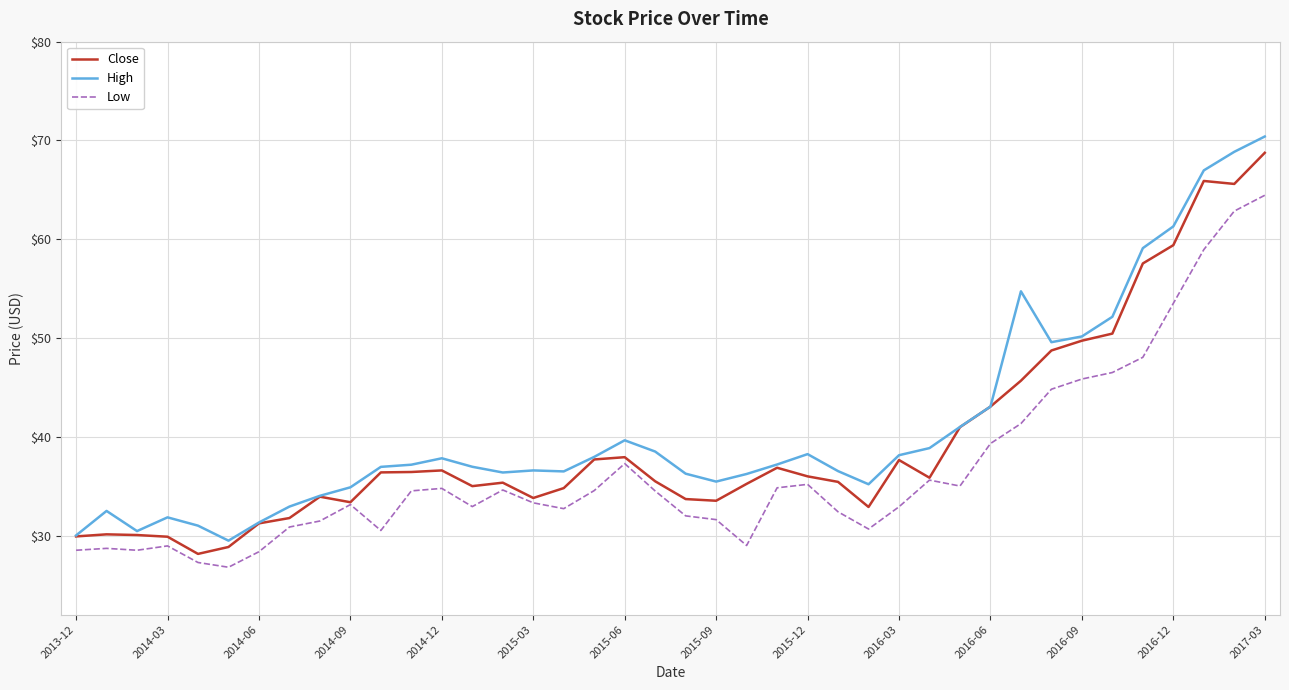

List the series in order of their overall mean, highest first.

High, Close, Low